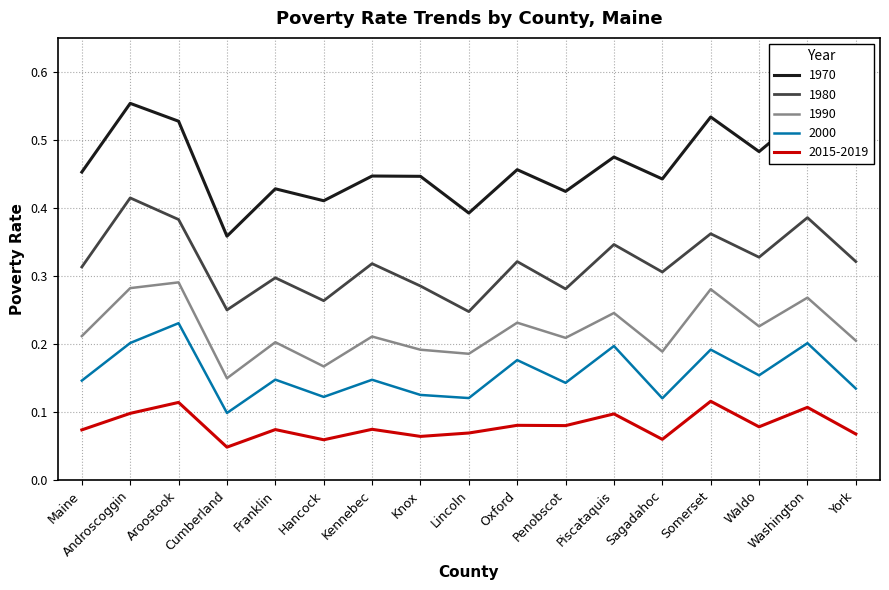

At how many categories does at least one series exceed 0?

17